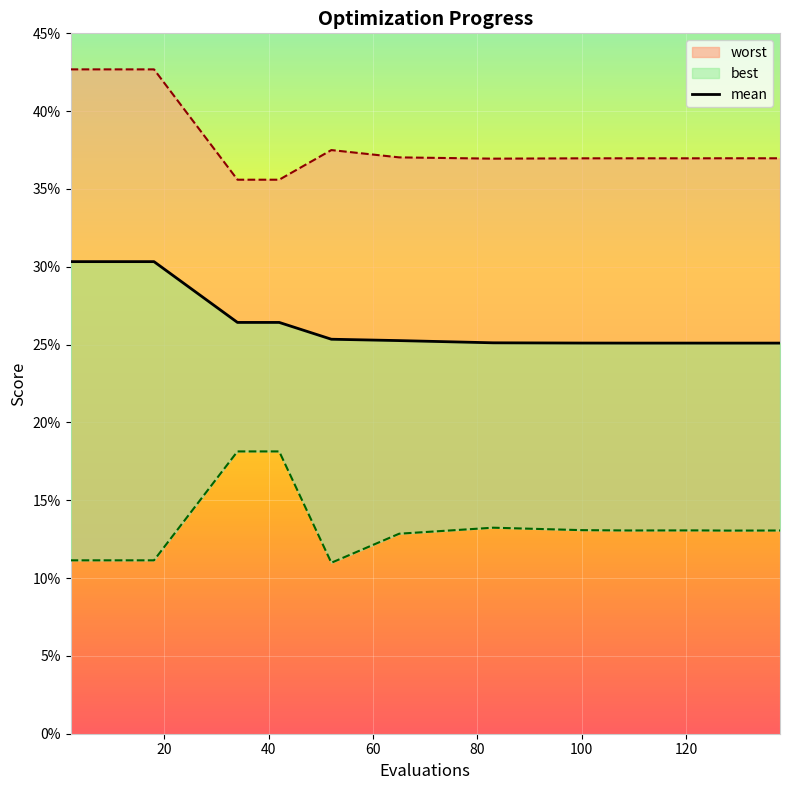

True or false: mean and best intersect in this chart.

False